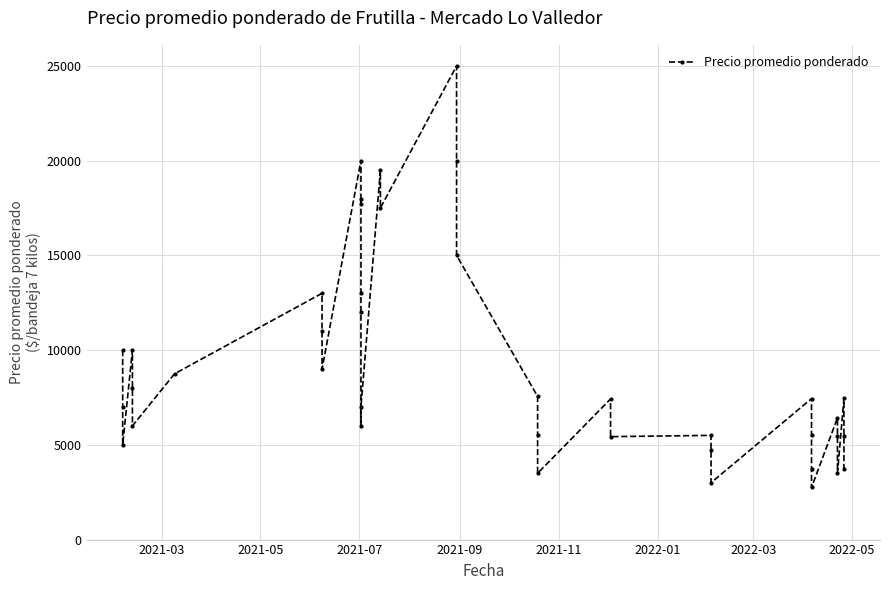

What is the difference between the maximum and minimum values?

22250